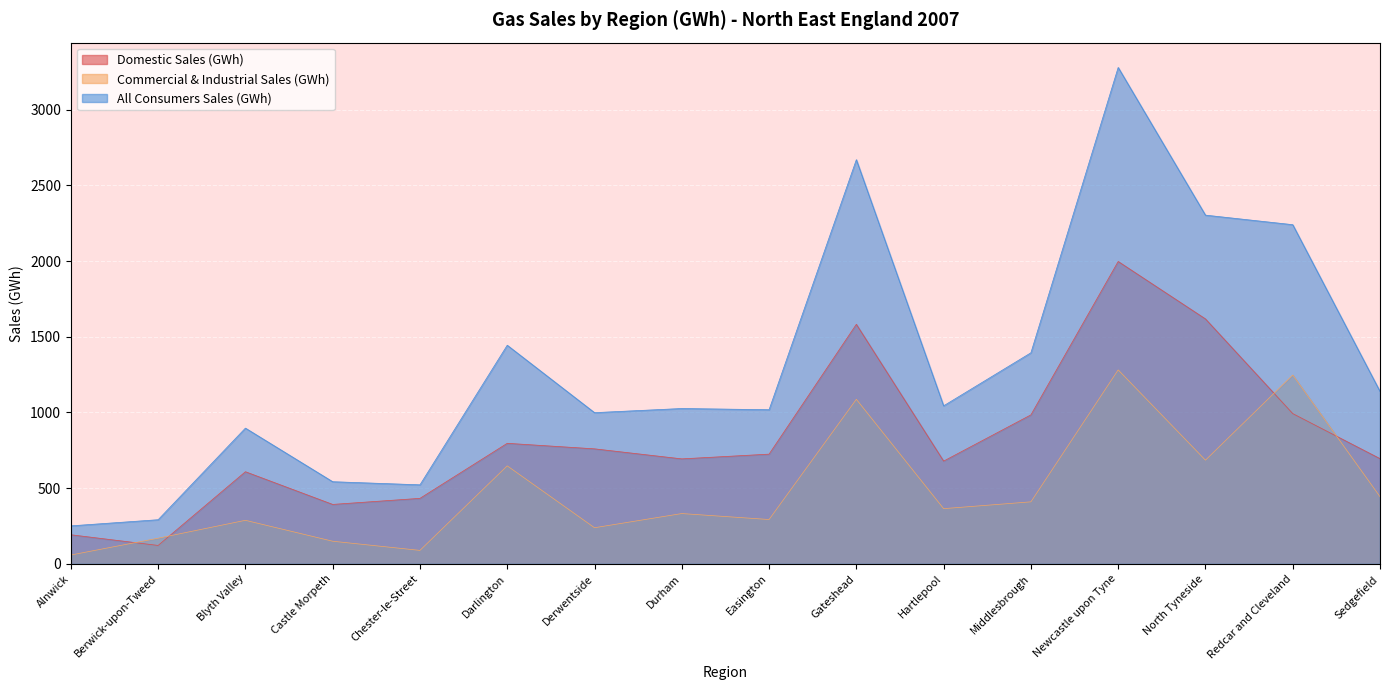

True or false: Commercial & Industrial Sales (GWh) has more than 2 points higher than both neighbors.

True